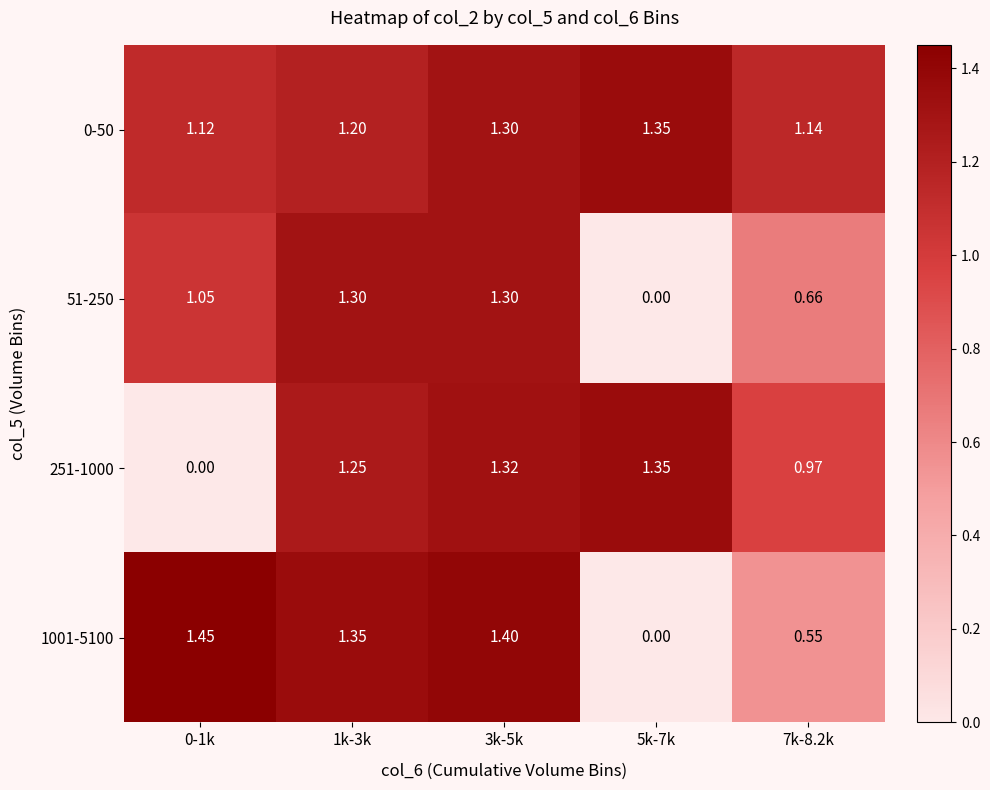

Is the value of 1001-5100 at 0-1k greater than the value of 0-50 at 0-1k?

Yes